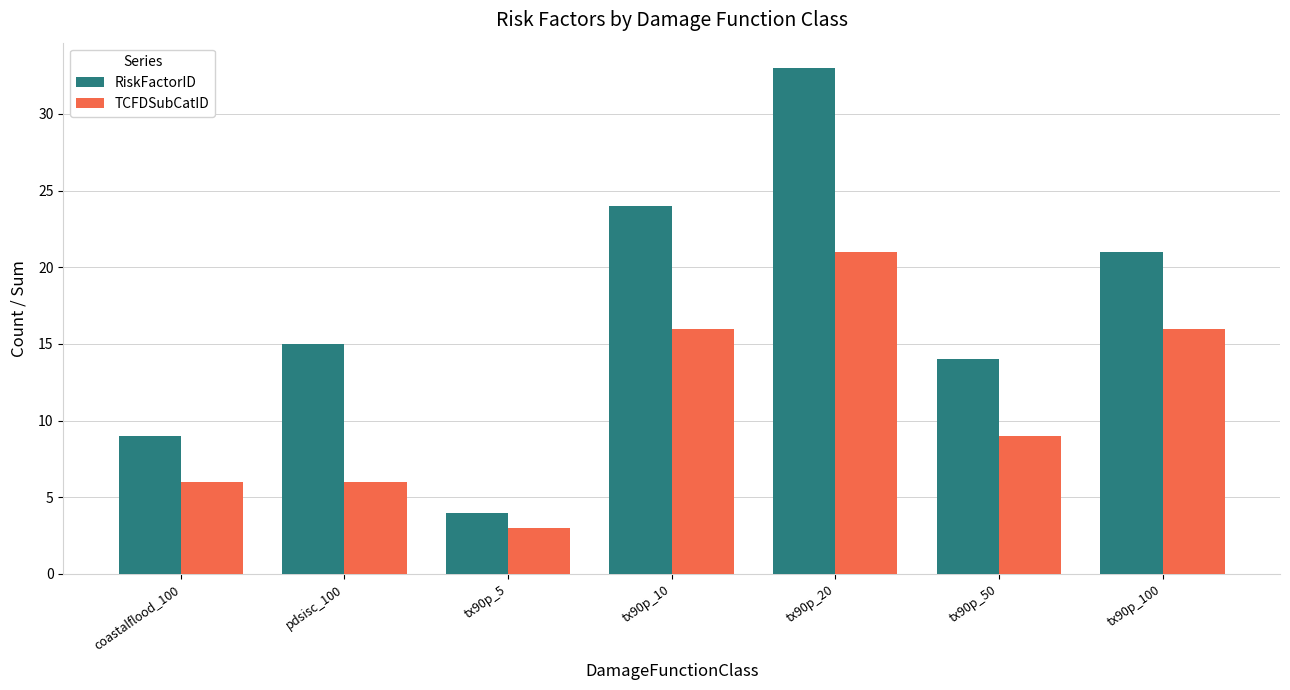

What value does the RiskFactorID series have at tx90p_50, to the nearest 5?

15